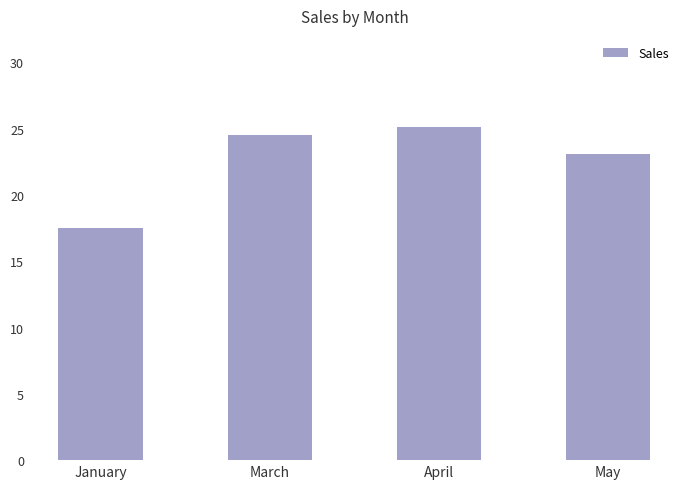

What is the approximate value at May?

23.1